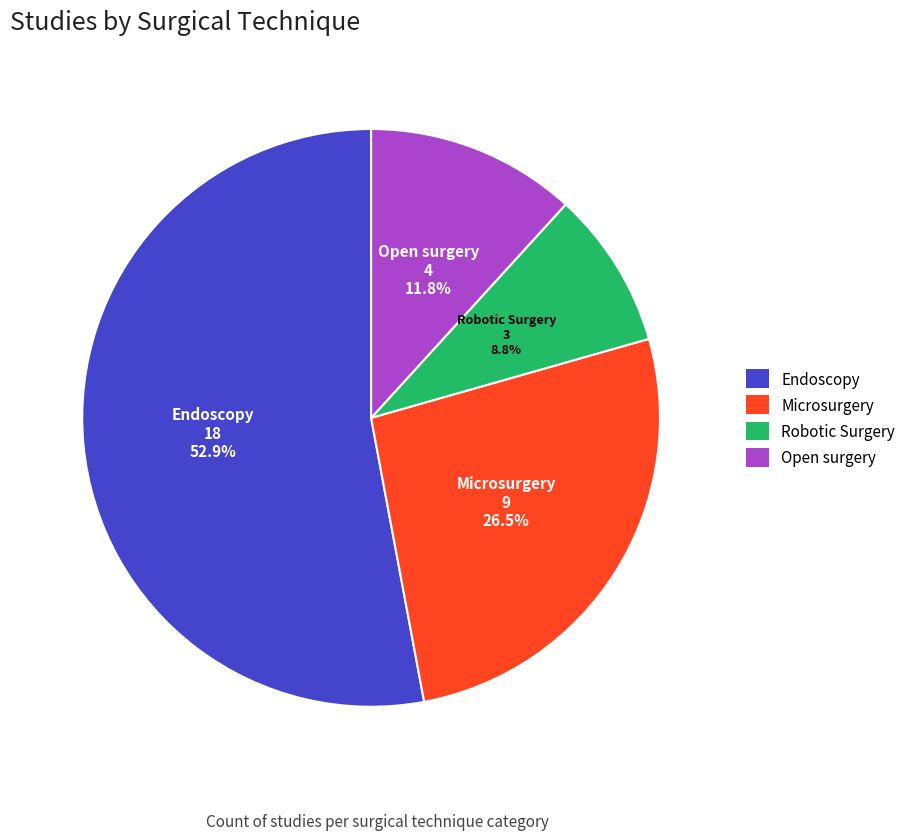

Do Robotic Surgery and Open surgery together represent more than half of the pie?

No